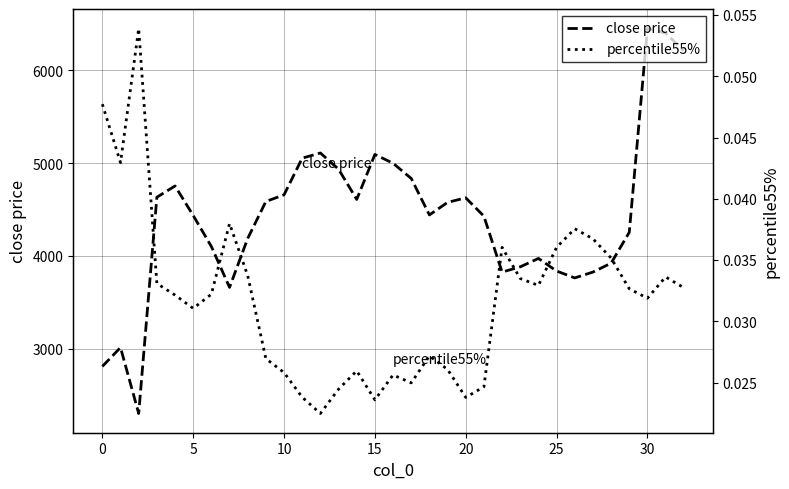

What is the spread (max minus min) of values at 28?

3924.9